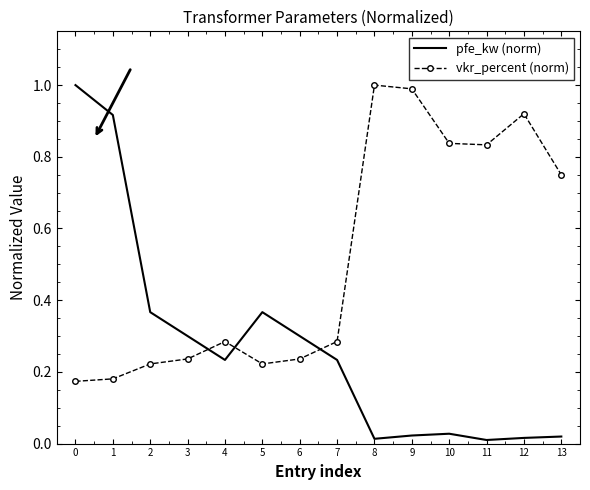

At how many categories does at least one series exceed 0?

14